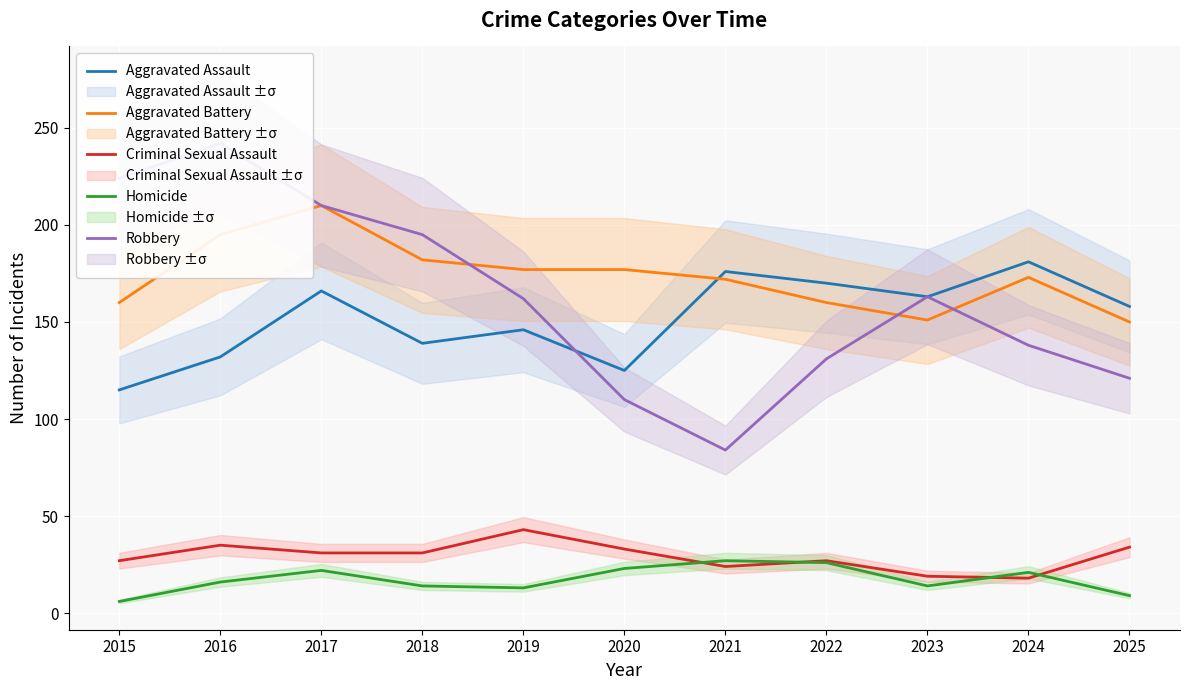

At which label is Criminal Sexual Assault closest to 30?

2017